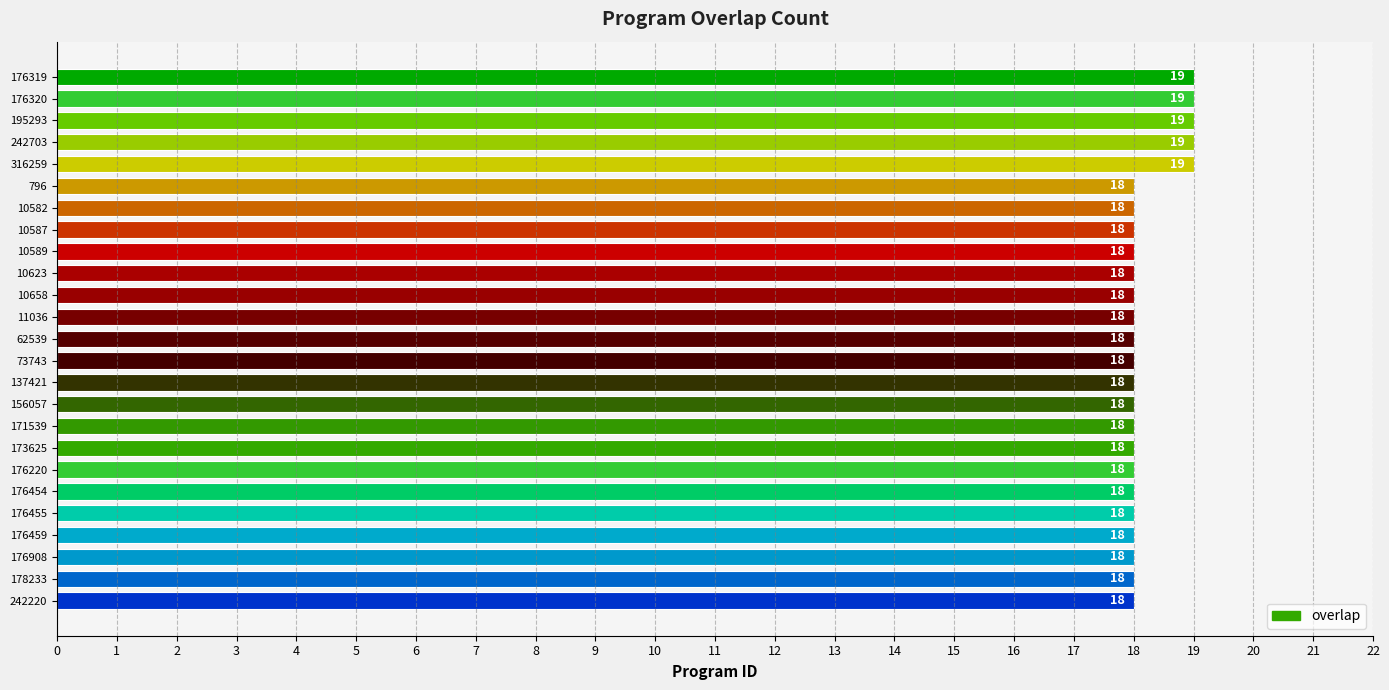

What is the greatest value displayed?

19